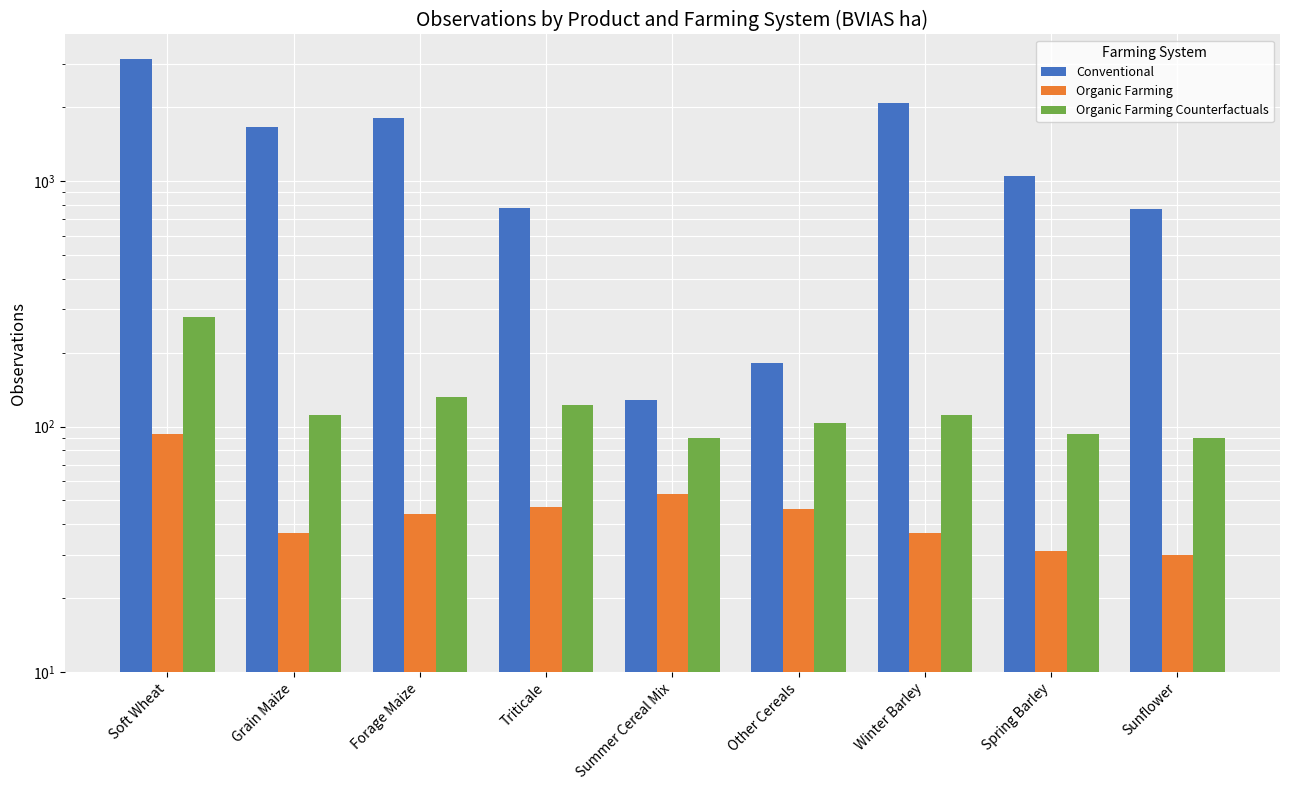

What is the spread (max minus min) of values at Other Cereals?

136